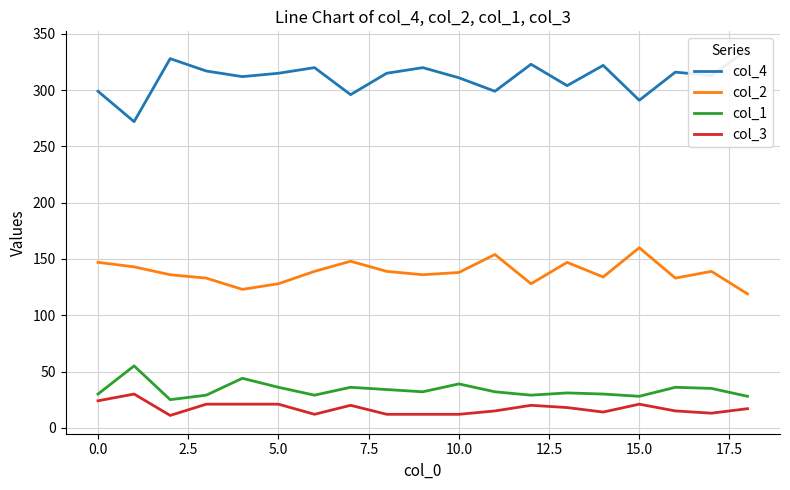

True or false: col_2 and col_1 cross at least once.

False